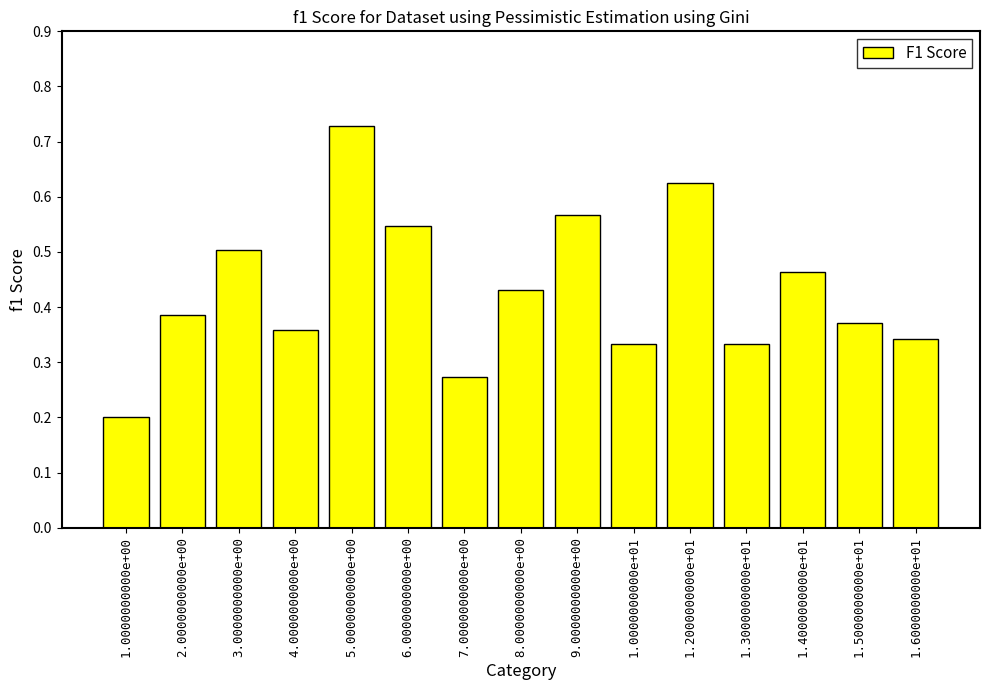

Is it true that the value at 1.4000000000e+01 is 0.5?

True